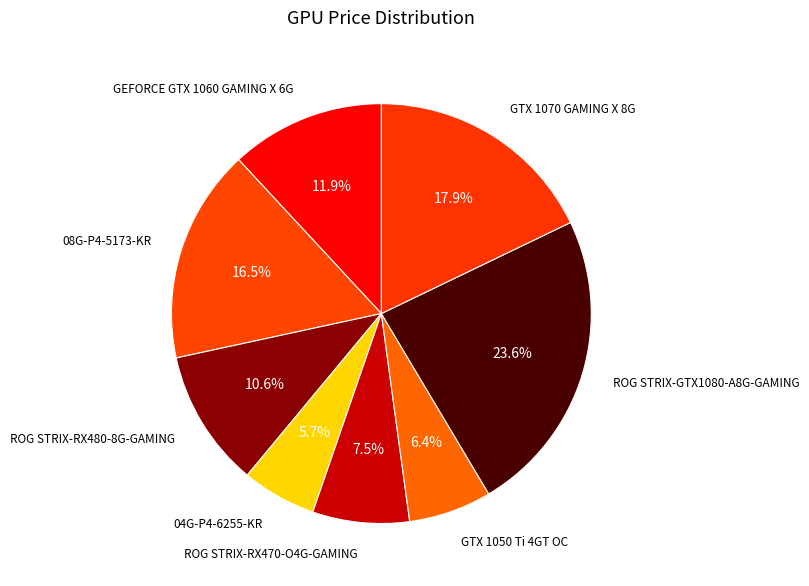

How many slices are in this pie chart?

8